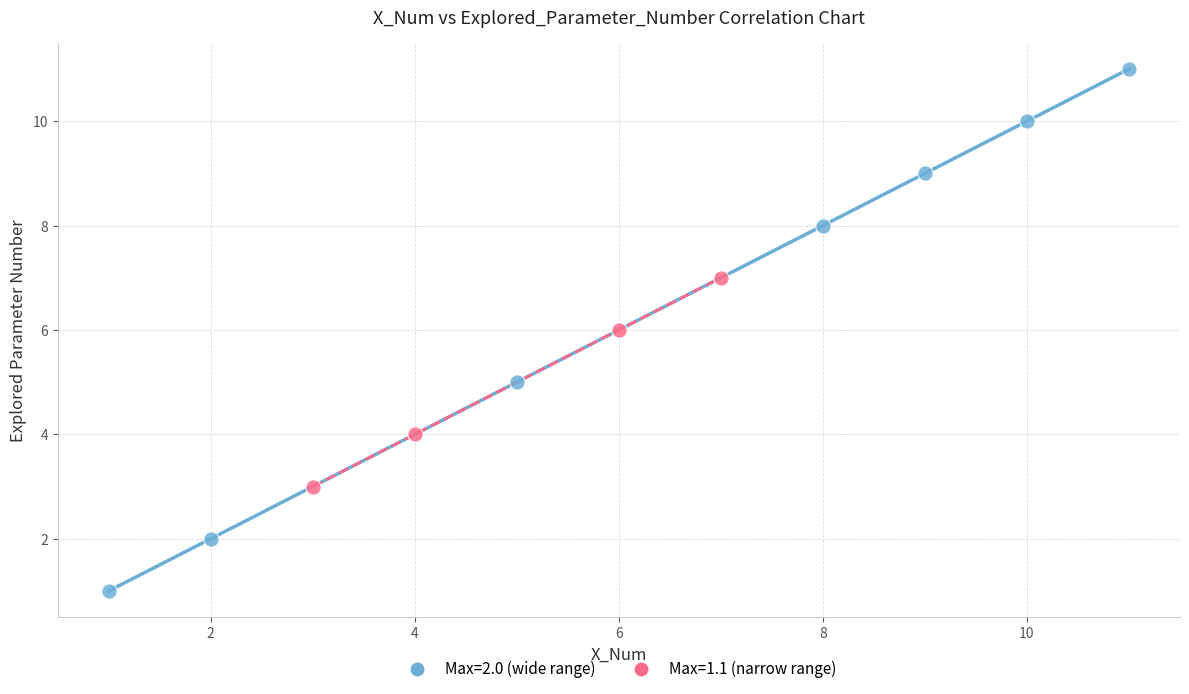

What are all the series names shown in the legend?

Max=2.0 (wide range), Max=1.1 (narrow range)